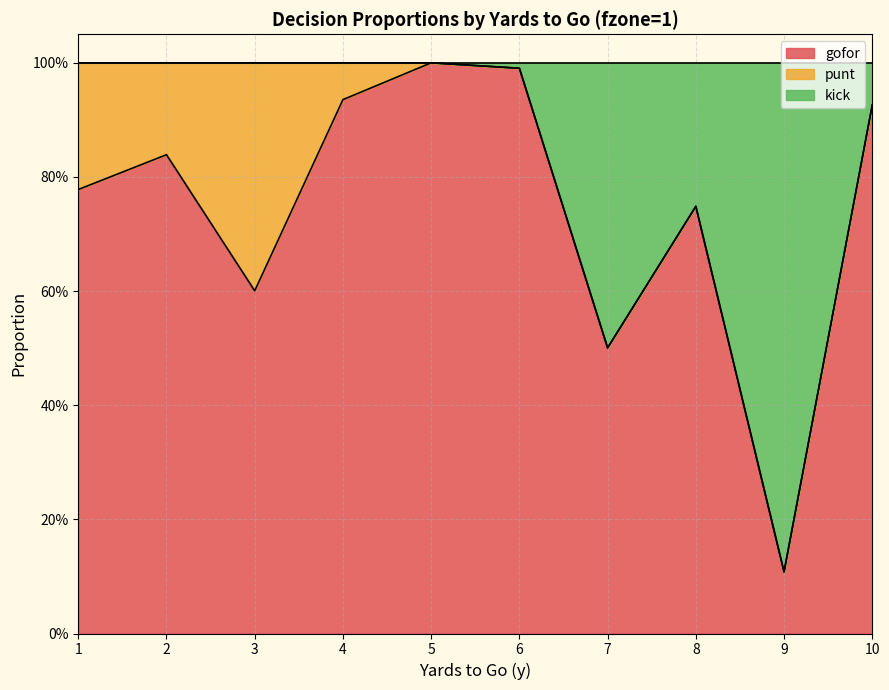

What are all the series names shown in the legend?

gofor, punt, kick